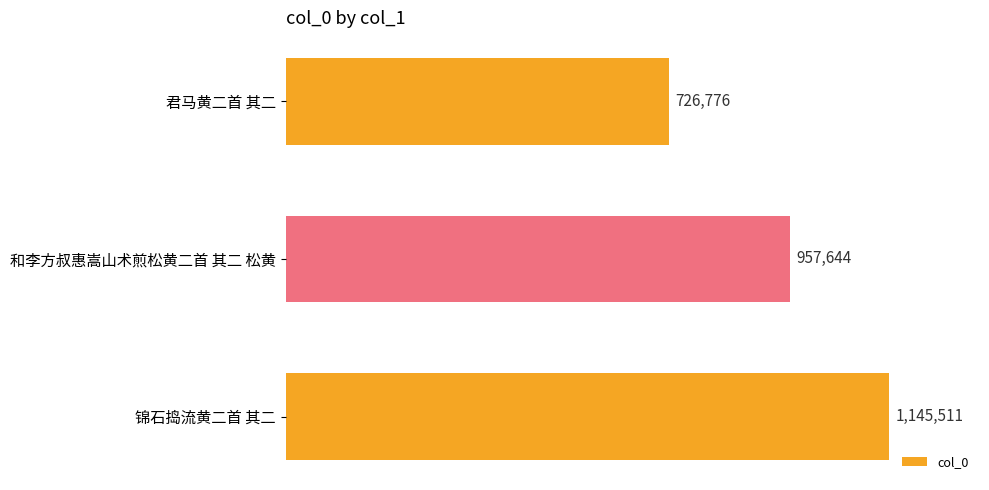

Are the bars horizontal?

Yes